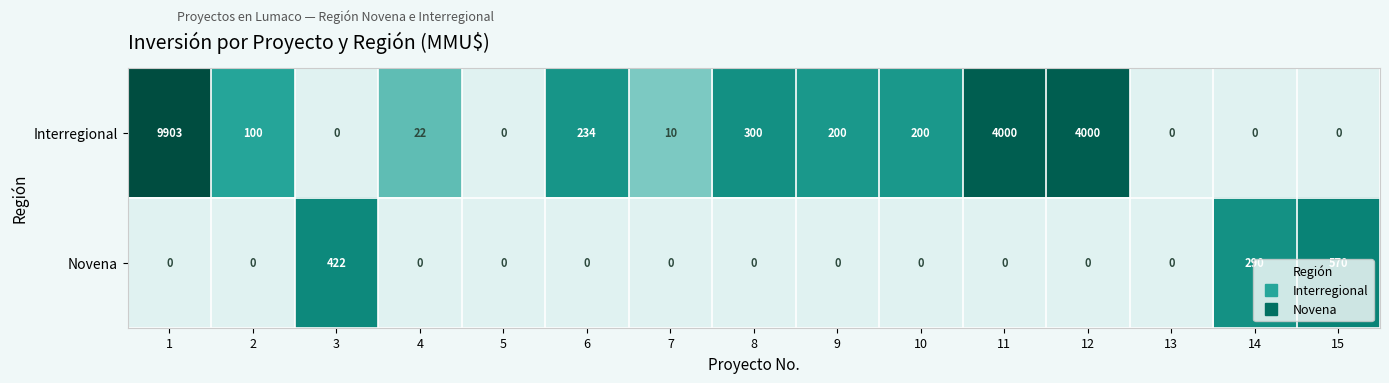

Which series changed the most between 12 and 14?

Interregional